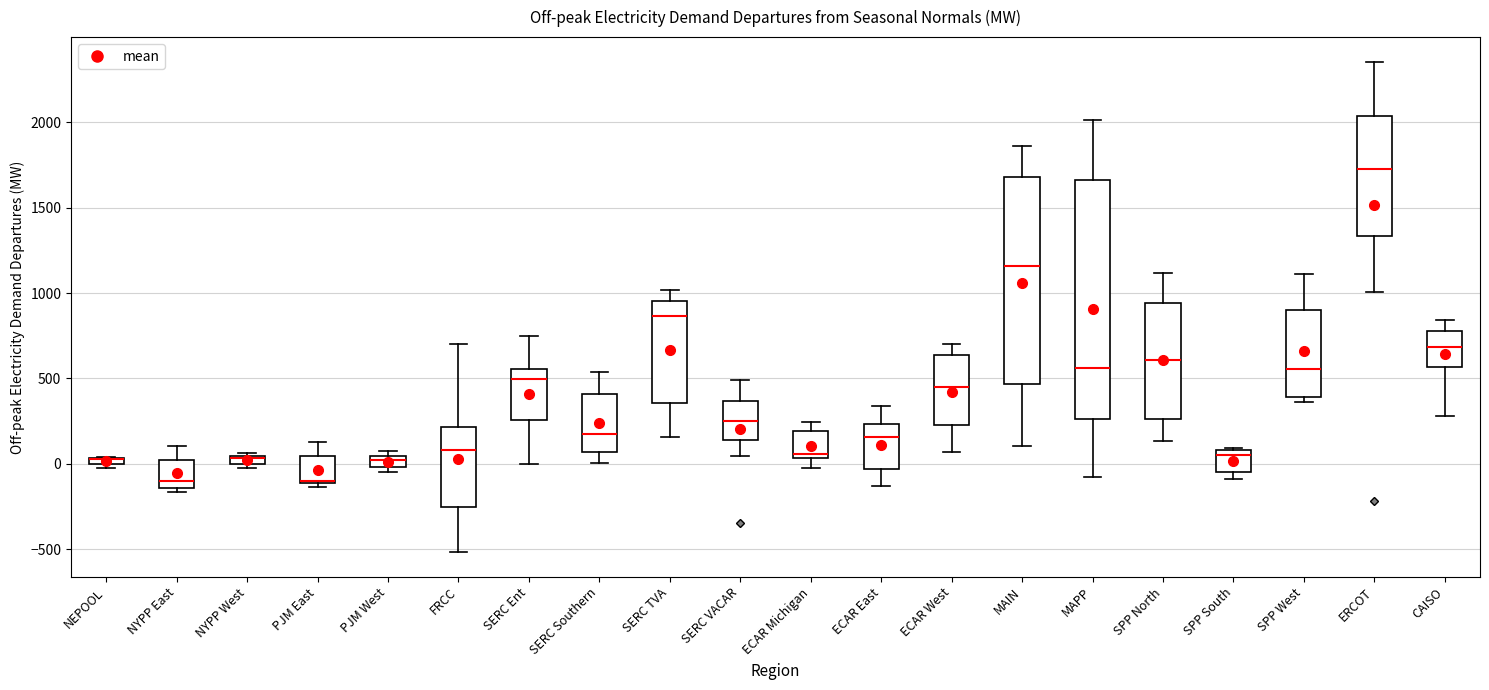

Where does the median line of the box for SPP North sit on the y-axis? The values are not printed on the chart, so give them approximately, as read against the axis.

600